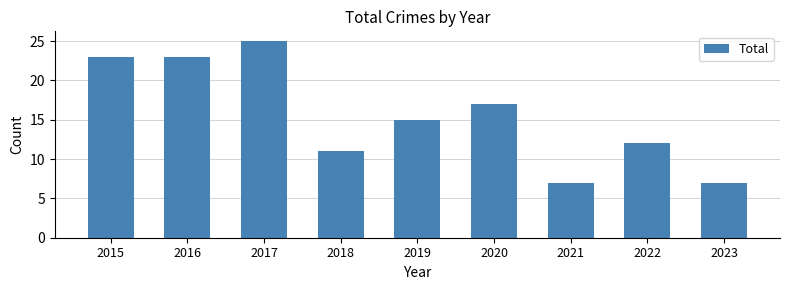

What is the sum of the values at 2015 and 2022?

35